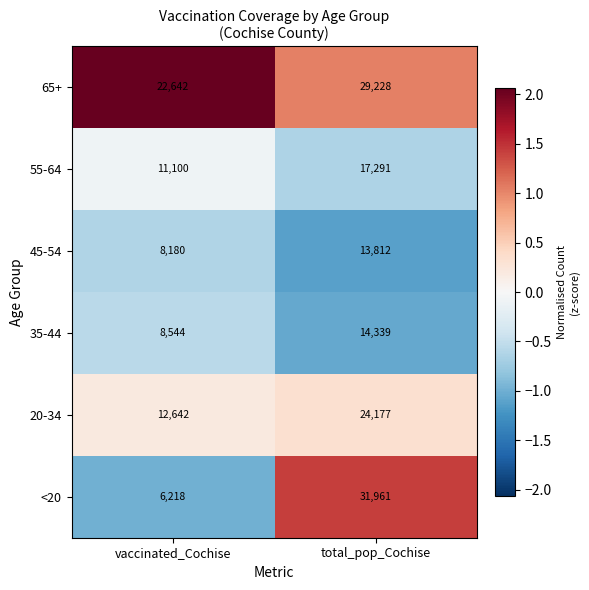

What is the difference between the 45-54 values at vaccinated_Cochise and total_pop_Cochise?

5632